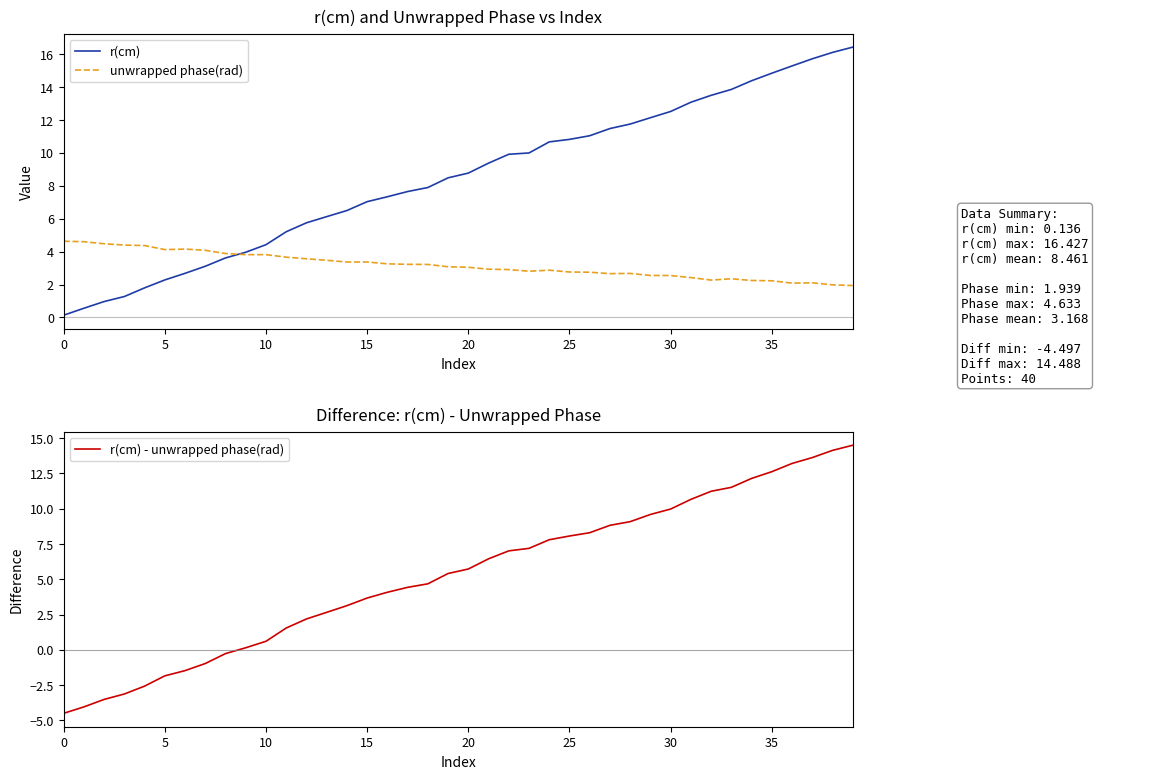

True or false: unwrapped phase(rad) and r(cm) - unwrapped phase(rad) intersect in this chart.

True